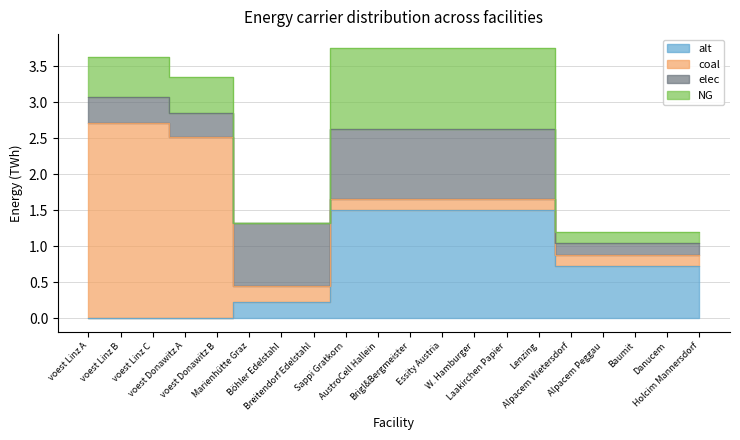

Which series has the largest total across all categories?

coal